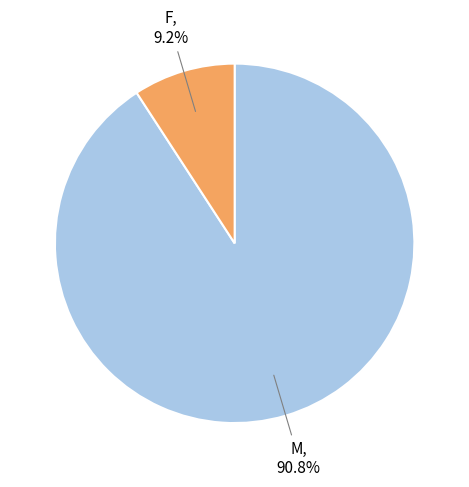

To the nearest percent, what portion does F represent?

9%